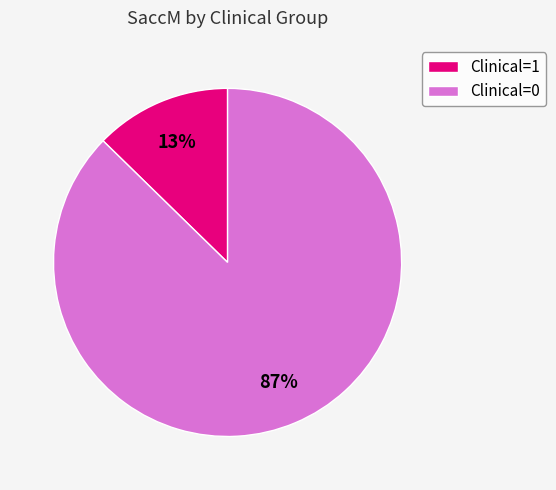

Rank the categories by value from lowest to highest.

Clinical=1, Clinical=0